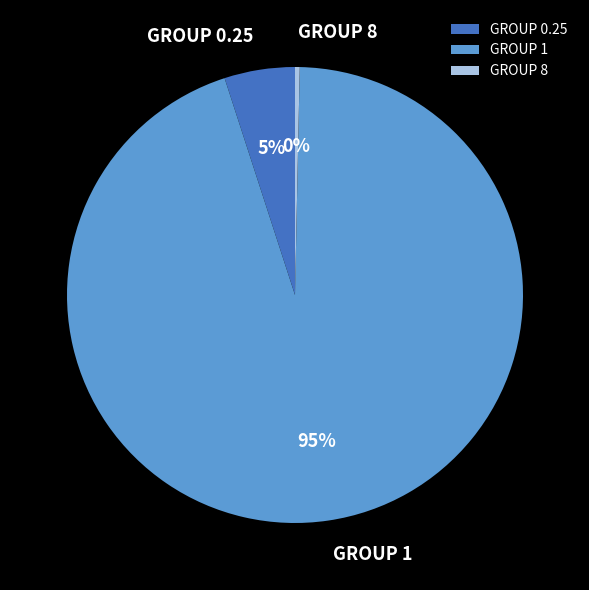

Is it true that GROUP 8 is 0% of the pie?

True